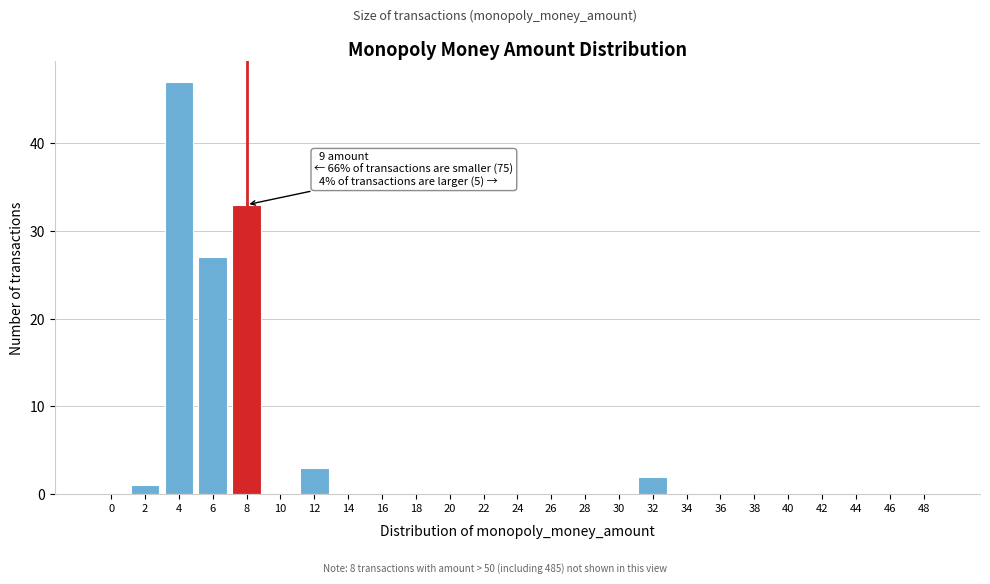

Reading right to left, what are all the values shown in this chart?

48=0	46=0	44=0	42=0	40=0	38=0	36=0	34=0	32=2	30=0	28=0	26=0	24=0	22=0	20=0	18=0	16=0	14=0	12=3	10=0	8=33	6=27	4=47	2=1	0=0